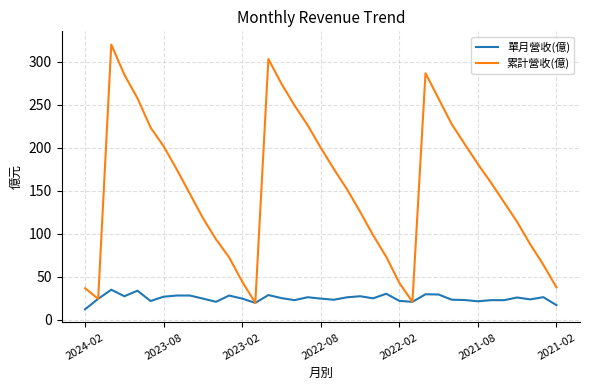

What is the lowest value of the 單月營收(億) series?

12.3